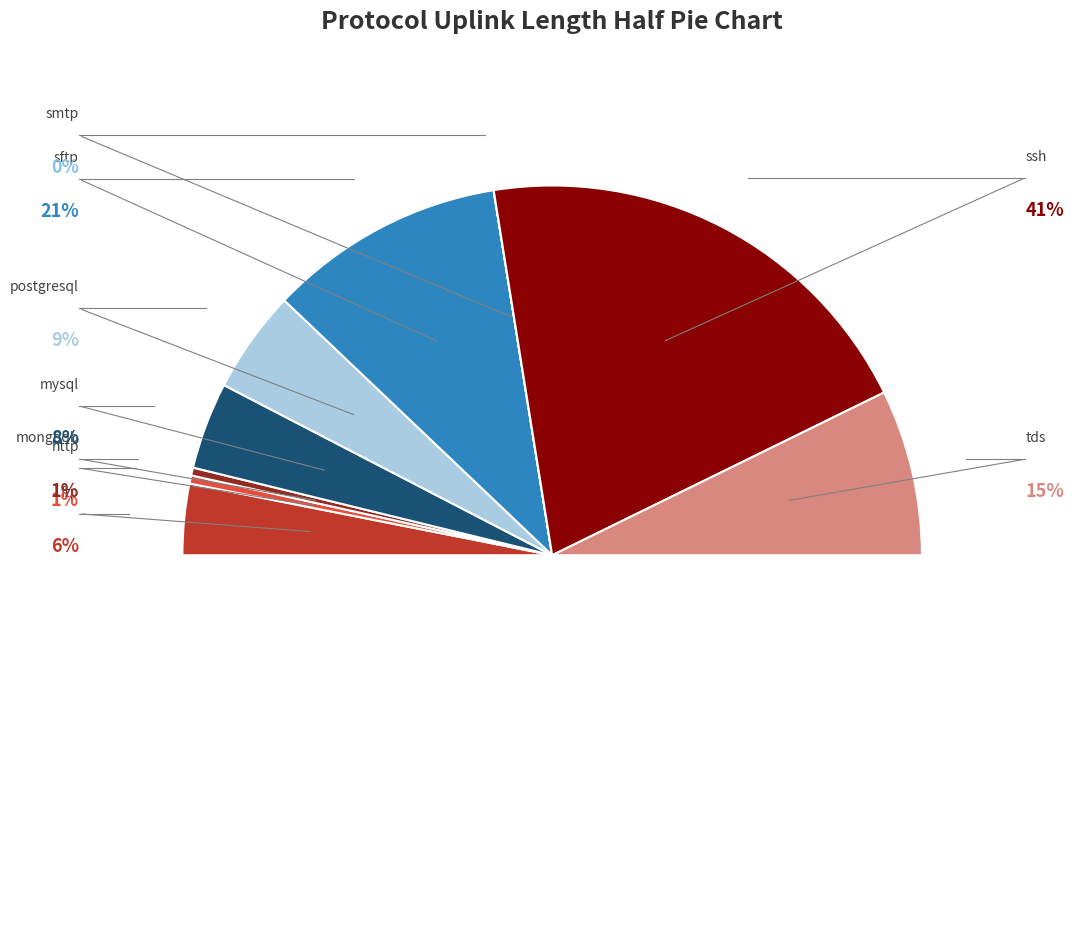

Which slice is the smallest?

smtp